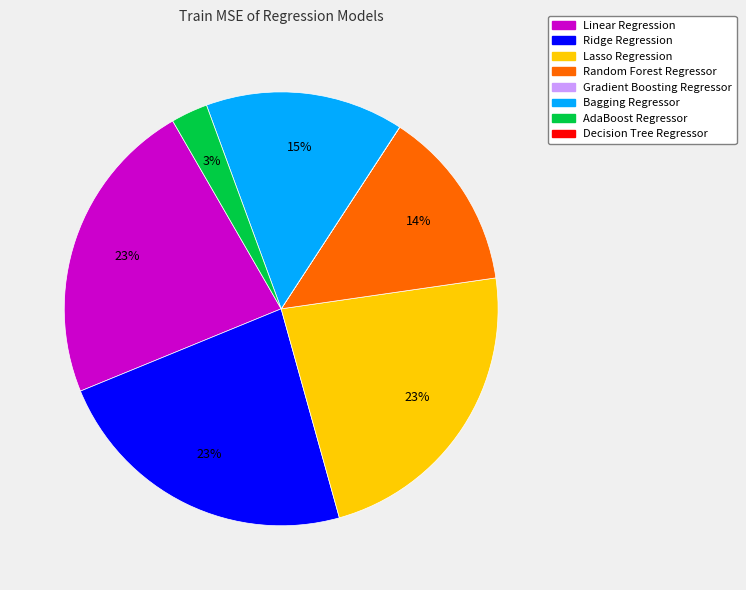

To the nearest percent, what is the average slice percentage?

14%